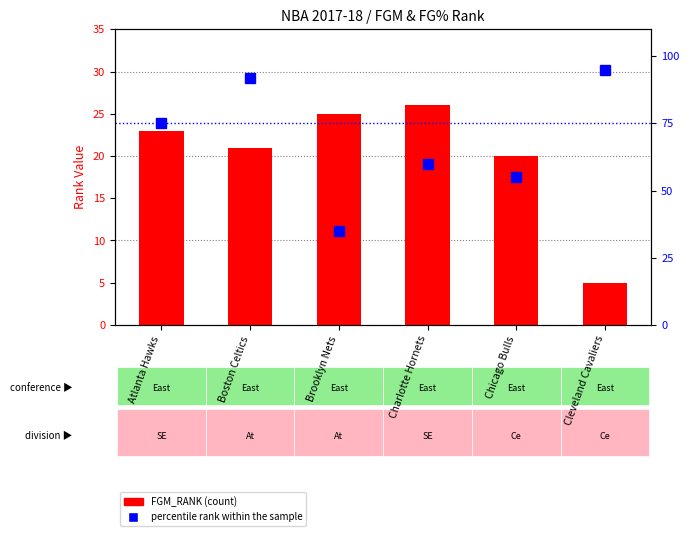

Where is FGM_RANK nearest to the value 15?

Chicago Bulls